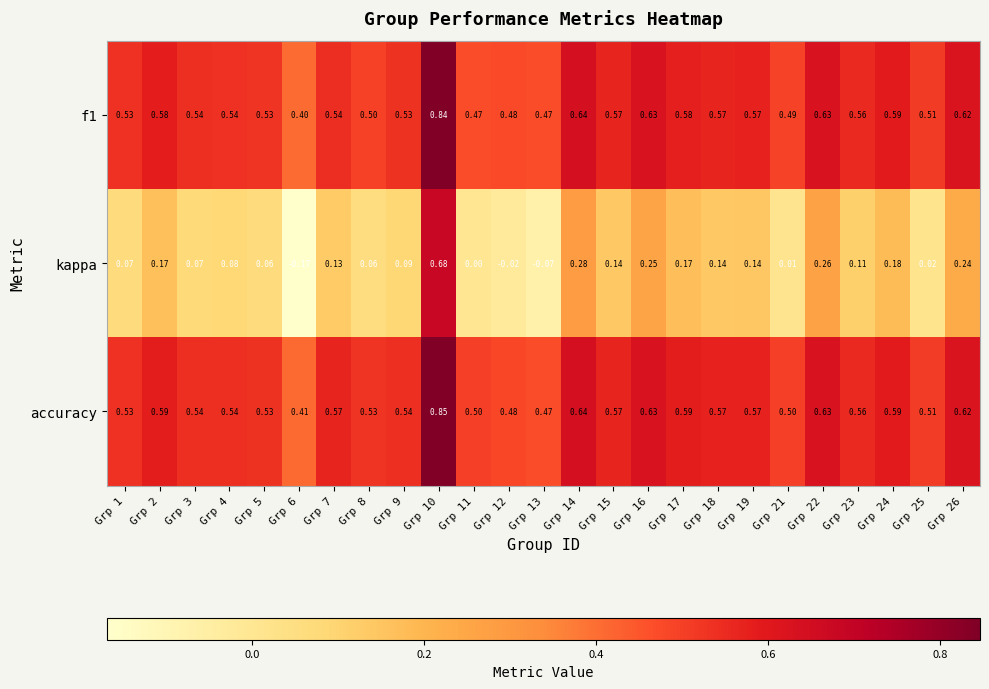

Which series has the largest range (max minus min)?

kappa